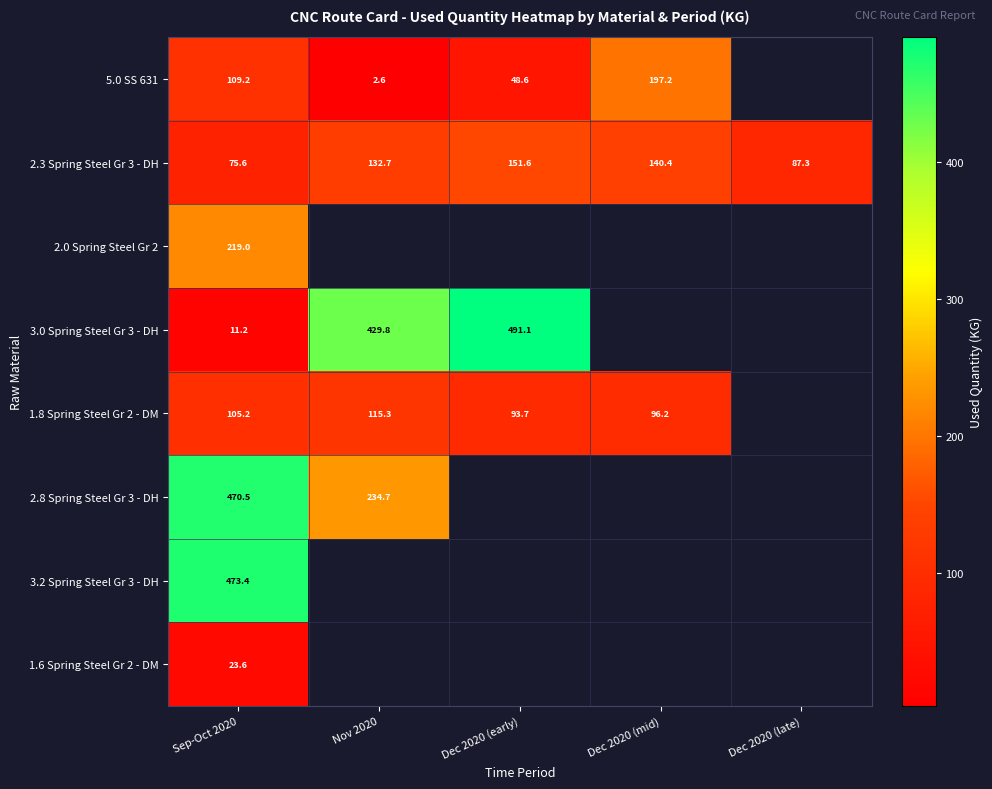

Is the value of 2.0 Spring Steel Gr 2 at Sep-Oct 2020 greater than the value of 3.2 Spring Steel Gr 3 - DH at Sep-Oct 2020?

No